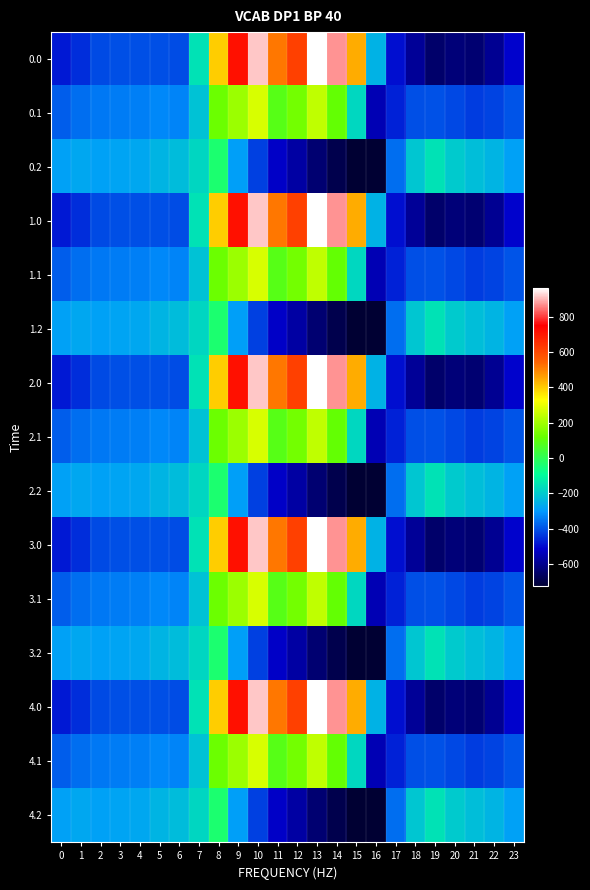

Reading left to right, transcribe all the data shown in this chart.

0.0: 0=-482.0	1=-449.5	2=-410.3	3=-404.4	4=-404.9	5=-403.8	6=-408.0	7=-150.1	8=395.3	9=716.9	10=916.2	11=516.0	12=619.4	13=962.7	14=870.3	15=443.0	16=-250.9	17=-494.8	18=-586.7	19=-649.2	20=-629.9	21=-638.4	22=-592.3	23=-511.3
0.1: 0=-384.6	1=-361.1	2=-347.9	3=-342.7	4=-339.6	5=-325.7	6=-332.2	7=-217.1	8=125.2	9=191.1	10=274.1	11=87.0	12=134.6	13=241.5	14=113.7	15=-173.1	16=-547.3	17=-466.6	18=-405.4	19=-400.2	20=-414.5	21=-432.4	22=-419.9	23=-399.4
0.2: 0=-287.1	1=-272.7	2=-285.5	3=-281.0	4=-274.4	5=-245.0	6=-228.8	7=-176.6	8=-35.3	9=-288.5	10=-423.5	11=-520.6	12=-571.2	13=-640.4	14=-687.4	15=-725.8	16=-726.6	17=-362.4	18=-210.0	19=-151.0	20=-199.2	21=-226.4	22=-247.4	23=-287.5
1.0: 0=-482.0	1=-449.5	2=-410.3	3=-404.4	4=-404.9	5=-403.8	6=-408.0	7=-150.1	8=395.3	9=716.9	10=916.2	11=516.0	12=619.4	13=962.7	14=870.3	15=443.0	16=-250.9	17=-494.8	18=-586.7	19=-649.2	20=-629.9	21=-638.4	22=-592.3	23=-511.3
1.1: 0=-384.6	1=-361.1	2=-347.9	3=-342.7	4=-339.6	5=-325.7	6=-332.2	7=-217.1	8=125.2	9=191.1	10=274.1	11=87.0	12=134.6	13=241.5	14=113.7	15=-173.1	16=-547.3	17=-466.6	18=-405.4	19=-400.2	20=-414.5	21=-432.4	22=-419.9	23=-399.4
1.2: 0=-287.1	1=-272.7	2=-285.5	3=-281.0	4=-274.4	5=-245.0	6=-228.8	7=-176.6	8=-35.3	9=-288.5	10=-423.5	11=-520.6	12=-571.2	13=-640.4	14=-687.4	15=-725.8	16=-726.6	17=-362.4	18=-210.0	19=-151.0	20=-199.2	21=-226.4	22=-247.4	23=-287.5
2.0: 0=-482.0	1=-449.5	2=-410.3	3=-404.4	4=-404.9	5=-403.8	6=-408.0	7=-150.1	8=395.3	9=716.9	10=916.2	11=516.0	12=619.4	13=962.7	14=870.3	15=443.0	16=-250.9	17=-494.8	18=-586.7	19=-649.2	20=-629.9	21=-638.4	22=-592.3	23=-511.3
2.1: 0=-384.6	1=-361.1	2=-347.9	3=-342.7	4=-339.6	5=-325.7	6=-332.2	7=-217.1	8=125.2	9=191.1	10=274.1	11=87.0	12=134.6	13=241.5	14=113.7	15=-173.1	16=-547.3	17=-466.6	18=-405.4	19=-400.2	20=-414.5	21=-432.4	22=-419.9	23=-399.4
2.2: 0=-287.1	1=-272.7	2=-285.5	3=-281.0	4=-274.4	5=-245.0	6=-228.8	7=-176.6	8=-35.3	9=-288.5	10=-423.5	11=-520.6	12=-571.2	13=-640.4	14=-687.4	15=-725.8	16=-726.6	17=-362.4	18=-210.0	19=-151.0	20=-199.2	21=-226.4	22=-247.4	23=-287.5
3.0: 0=-482.0	1=-449.5	2=-410.3	3=-404.4	4=-404.9	5=-403.8	6=-408.0	7=-150.1	8=395.3	9=716.9	10=916.2	11=516.0	12=619.4	13=962.7	14=870.3	15=443.0	16=-250.9	17=-494.8	18=-586.7	19=-649.2	20=-629.9	21=-638.4	22=-592.3	23=-511.3
3.1: 0=-384.6	1=-361.1	2=-347.9	3=-342.7	4=-339.6	5=-325.7	6=-332.2	7=-217.1	8=125.2	9=191.1	10=274.1	11=87.0	12=134.6	13=241.5	14=113.7	15=-173.1	16=-547.3	17=-466.6	18=-405.4	19=-400.2	20=-414.5	21=-432.4	22=-419.9	23=-399.4
3.2: 0=-287.1	1=-272.7	2=-285.5	3=-281.0	4=-274.4	5=-245.0	6=-228.8	7=-176.6	8=-35.3	9=-288.5	10=-423.5	11=-520.6	12=-571.2	13=-640.4	14=-687.4	15=-725.8	16=-726.6	17=-362.4	18=-210.0	19=-151.0	20=-199.2	21=-226.4	22=-247.4	23=-287.5
4.0: 0=-482.0	1=-449.5	2=-410.3	3=-404.4	4=-404.9	5=-403.8	6=-408.0	7=-150.1	8=395.3	9=716.9	10=916.2	11=516.0	12=619.4	13=962.7	14=870.3	15=443.0	16=-250.9	17=-494.8	18=-586.7	19=-649.2	20=-629.9	21=-638.4	22=-592.3	23=-511.3
4.1: 0=-384.6	1=-361.1	2=-347.9	3=-342.7	4=-339.6	5=-325.7	6=-332.2	7=-217.1	8=125.2	9=191.1	10=274.1	11=87.0	12=134.6	13=241.5	14=113.7	15=-173.1	16=-547.3	17=-466.6	18=-405.4	19=-400.2	20=-414.5	21=-432.4	22=-419.9	23=-399.4
4.2: 0=-287.1	1=-272.7	2=-285.5	3=-281.0	4=-274.4	5=-245.0	6=-228.8	7=-176.6	8=-35.3	9=-288.5	10=-423.5	11=-520.6	12=-571.2	13=-640.4	14=-687.4	15=-725.8	16=-726.6	17=-362.4	18=-210.0	19=-151.0	20=-199.2	21=-226.4	22=-247.4	23=-287.5